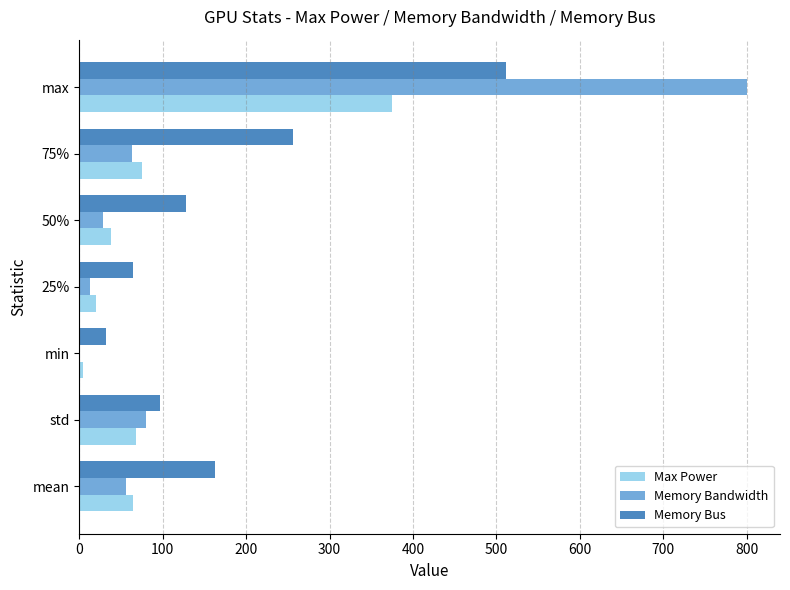

The Memory Bus series shows 128.0 at 50%. True or false?

True